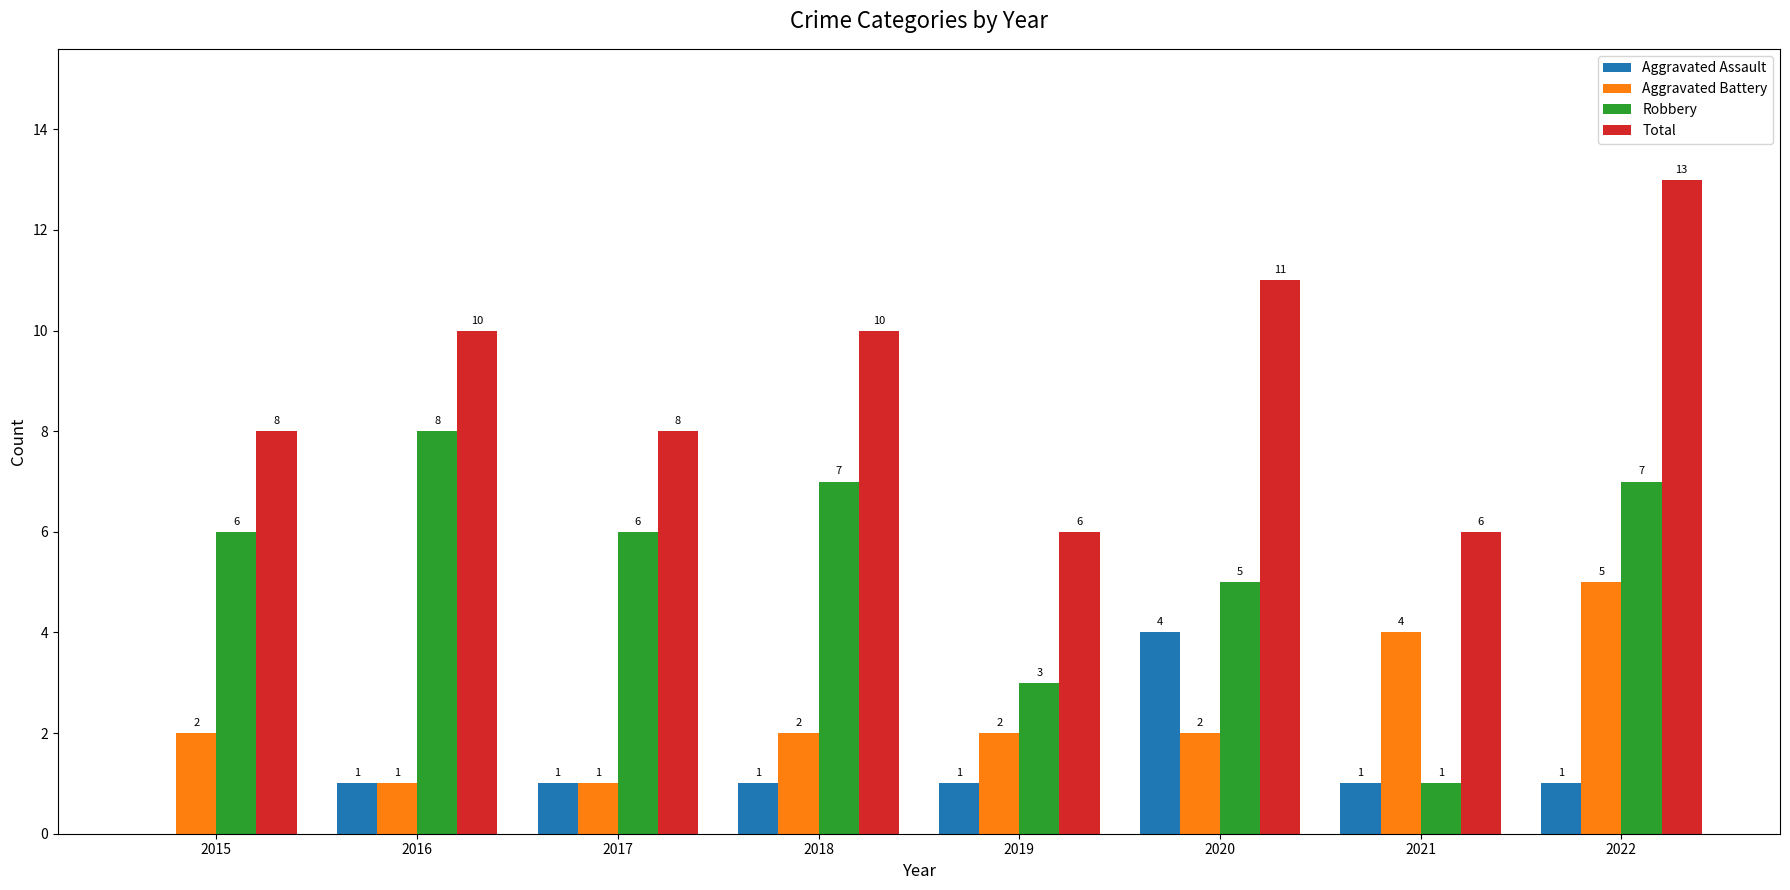

Where is Robbery nearest to the value 4?

2019